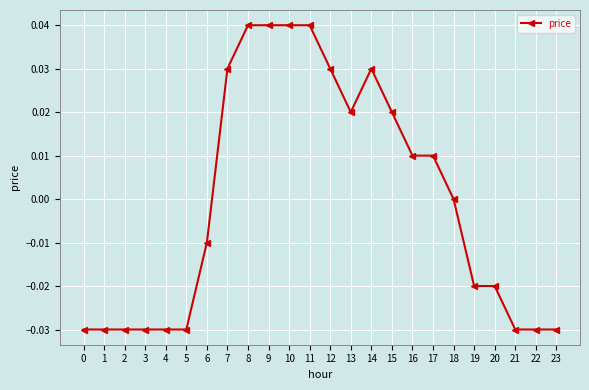

Between 2 and 14, which is larger?

14